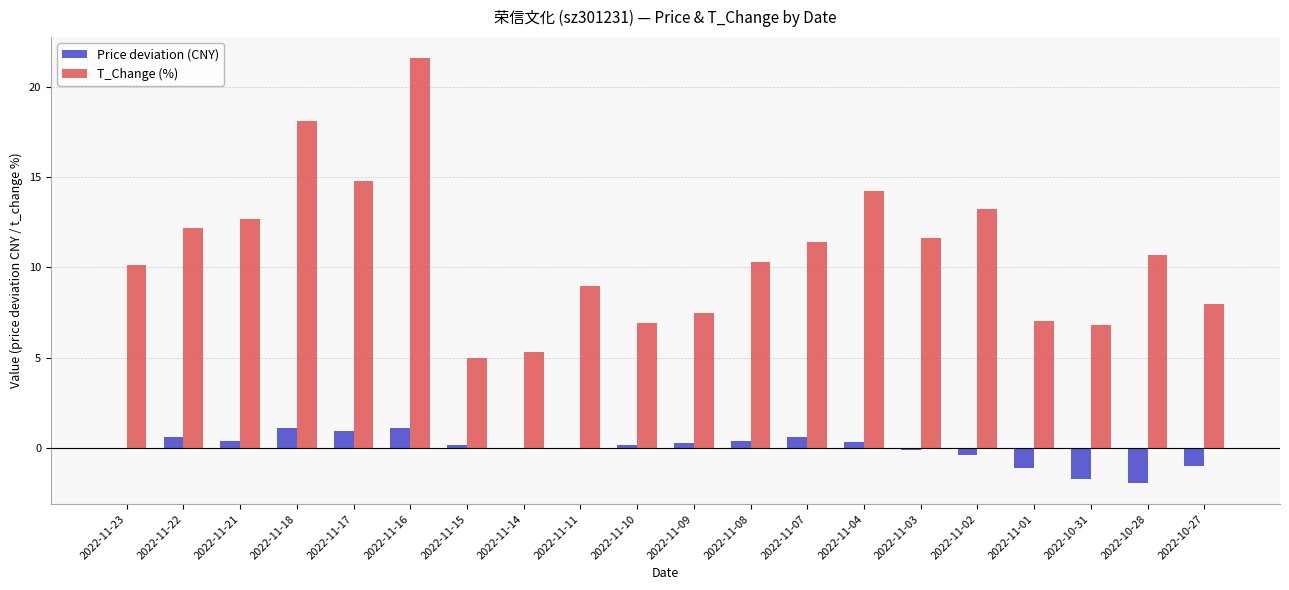

The T_Change (%) series shows 5.0 at 2022-11-15. True or false?

True